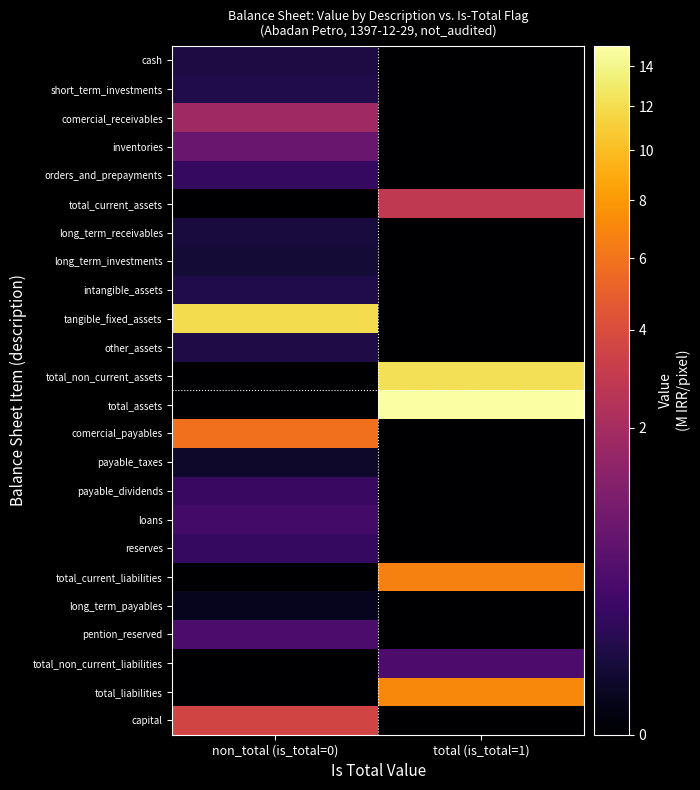

Reading left to right, what are all the values shown in this chart?

cash: non_total (is_total=0)=0.1	total (is_total=1)=0.0
short_term_investments: non_total (is_total=0)=0.1	total (is_total=1)=0.0
comercial_receivables: non_total (is_total=0)=1.8	total (is_total=1)=0.0
inventories: non_total (is_total=0)=0.7	total (is_total=1)=0.0
orders_and_prepayments: non_total (is_total=0)=0.2	total (is_total=1)=0.0
total_current_assets: non_total (is_total=0)=0.0	total (is_total=1)=2.9
long_term_receivables: non_total (is_total=0)=0.1	total (is_total=1)=0.0
long_term_investments: non_total (is_total=0)=0.0	total (is_total=1)=0.0
intangible_assets: non_total (is_total=0)=0.1	total (is_total=1)=0.0
tangible_fixed_assets: non_total (is_total=0)=12.0	total (is_total=1)=0.0
other_assets: non_total (is_total=0)=0.1	total (is_total=1)=0.0
total_non_current_assets: non_total (is_total=0)=0.0	total (is_total=1)=12.2
total_assets: non_total (is_total=0)=0.0	total (is_total=1)=15.1
comercial_payables: non_total (is_total=0)=5.9	total (is_total=1)=0.0
payable_taxes: non_total (is_total=0)=0.0	total (is_total=1)=0.0
payable_dividends: non_total (is_total=0)=0.2	total (is_total=1)=0.0
loans: non_total (is_total=0)=0.3	total (is_total=1)=0.0
reserves: non_total (is_total=0)=0.2	total (is_total=1)=0.0
total_current_liabilities: non_total (is_total=0)=0.0	total (is_total=1)=6.7
long_term_payables: non_total (is_total=0)=0.0	total (is_total=1)=0.0
pention_reserved: non_total (is_total=0)=0.4	total (is_total=1)=0.0
total_non_current_liabilities: non_total (is_total=0)=0.0	total (is_total=1)=0.4
total_liabilities: non_total (is_total=0)=0.0	total (is_total=1)=7.1
capital: non_total (is_total=0)=3.5	total (is_total=1)=0.0